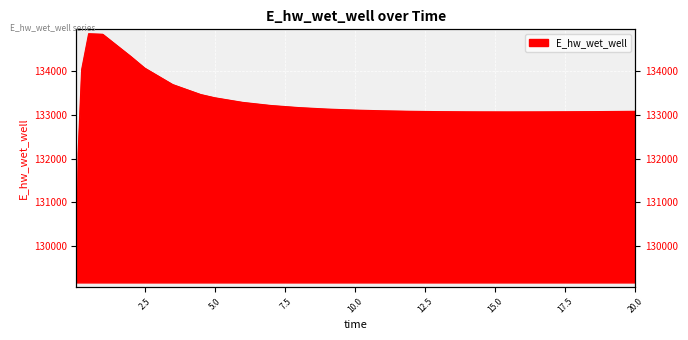

Reading right to left, transcribe all the data shown in this chart.

20.0=133085.2	19.46875=133082.5	18.46875=133078.0	17.46875=133074.5	16.46875=133072.2	15.46875=133071.4	14.46875=133072.3	13.96875=133073.5	12.96875=133077.9	11.96875=133085.3	10.96875=133096.7	9.96875=133113.3	8.96875=133137.0	7.96875=133170.7	6.96875=133219.1	5.96875=133290.1	4.96875=133396.4	4.46875=133470.4	3.46875=133699.2	2.46875=134077.2	1.96875=134345.5	0.96875=134852.9	0.46875=134866.0	0.21875=134042.5	0.09375=132136.9	0.03125=129158.8